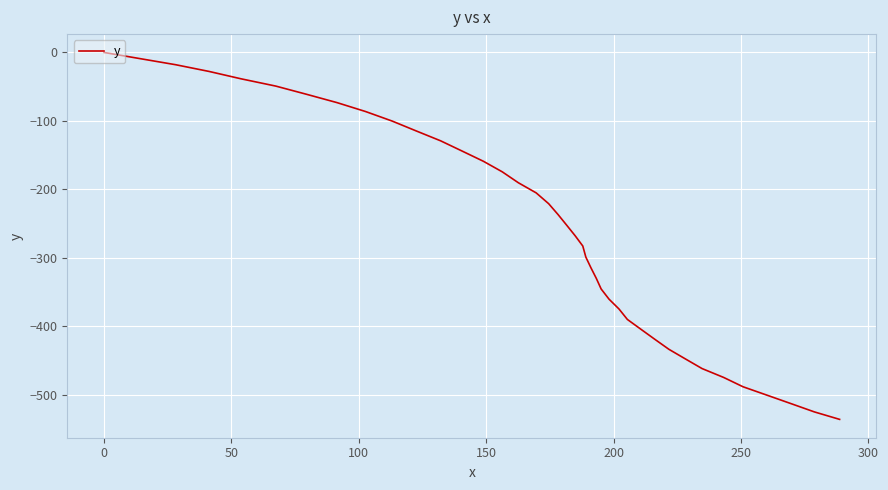

What is the smallest value displayed?

-535.7